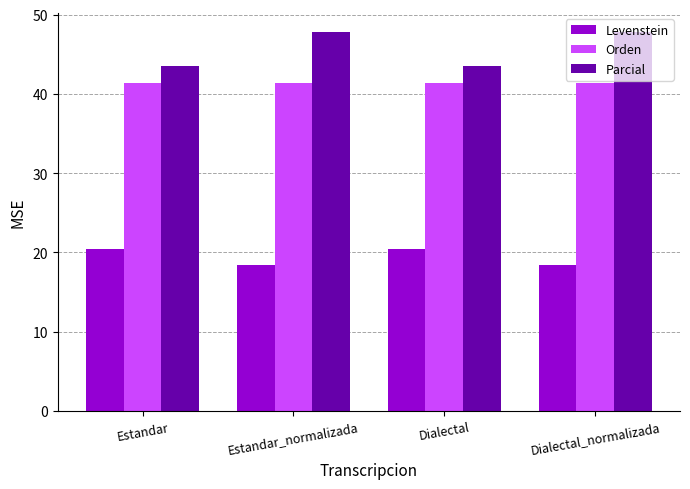

List the series in order of their overall mean, highest first.

Parcial, Orden, Levenstein